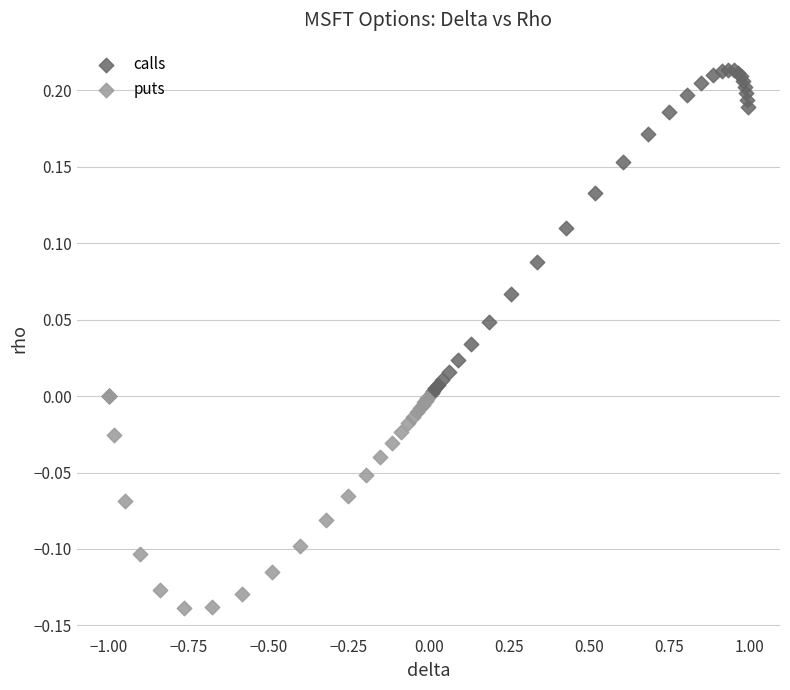

Which series has the widest spread of Y values?

calls